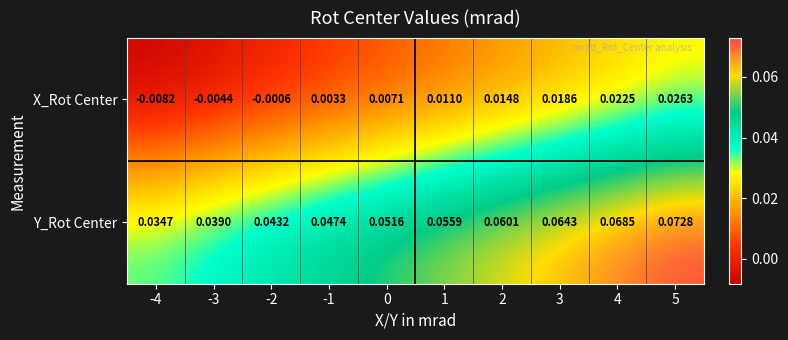

At which category is the sum across all series the highest?

5